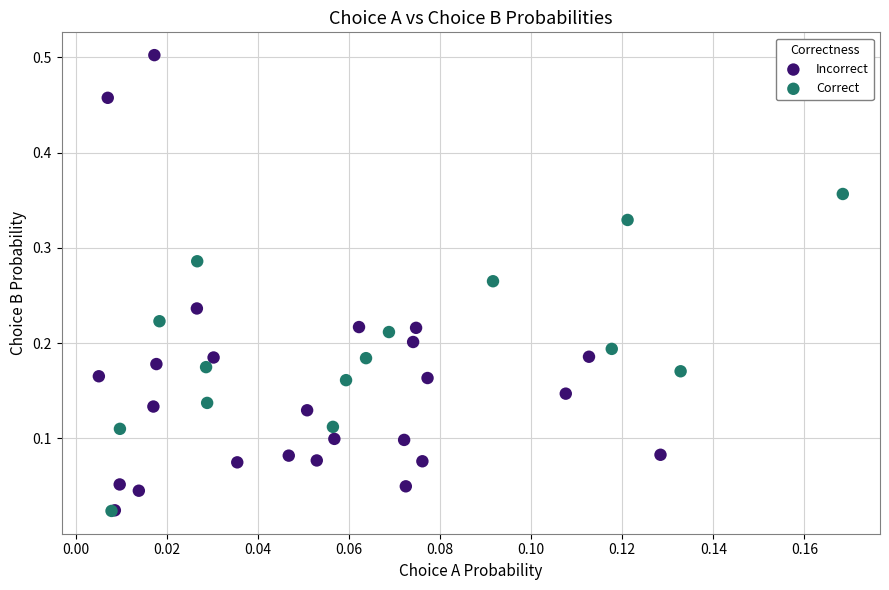

Which series has the largest Y range (max minus min)?

Incorrect